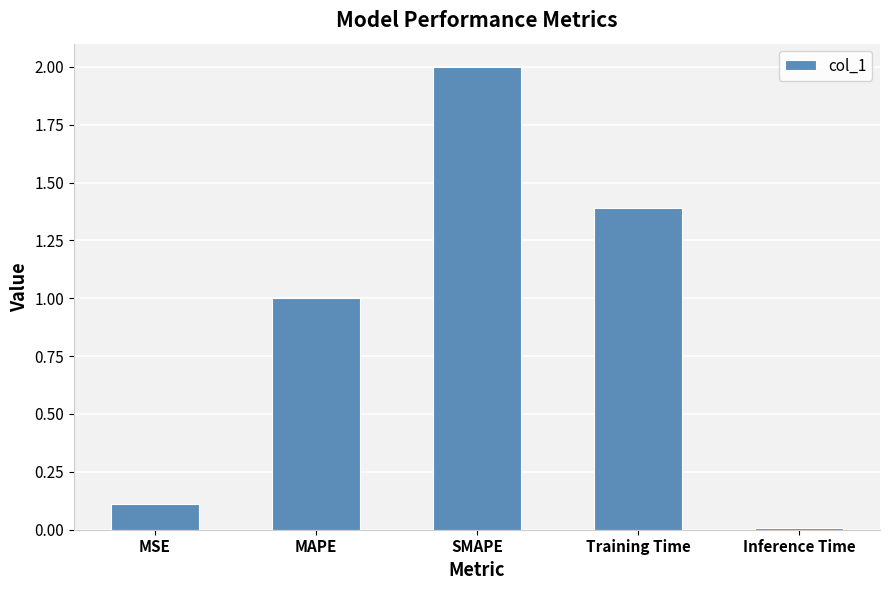

What is the difference between the maximum and second lowest values?

1.9